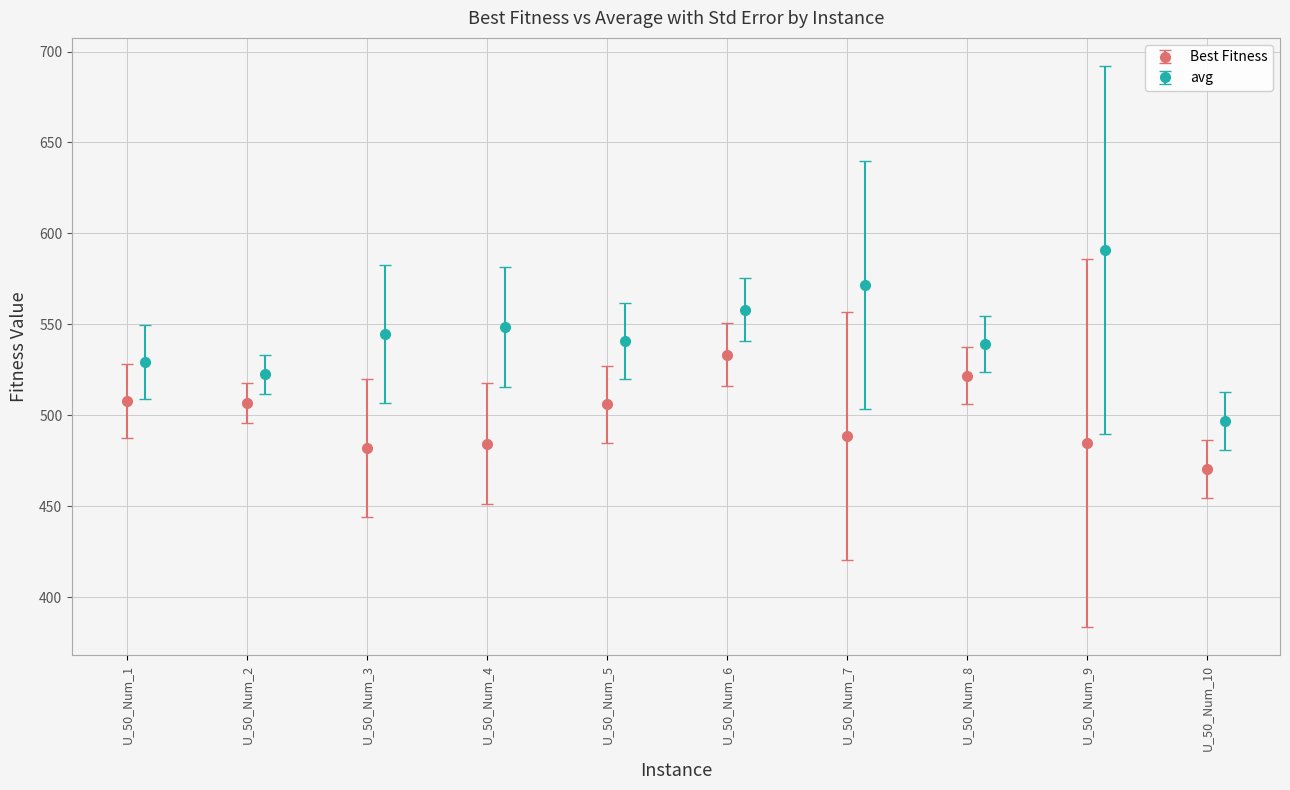

True or false: avg has more than 1 interior local peaks.

True